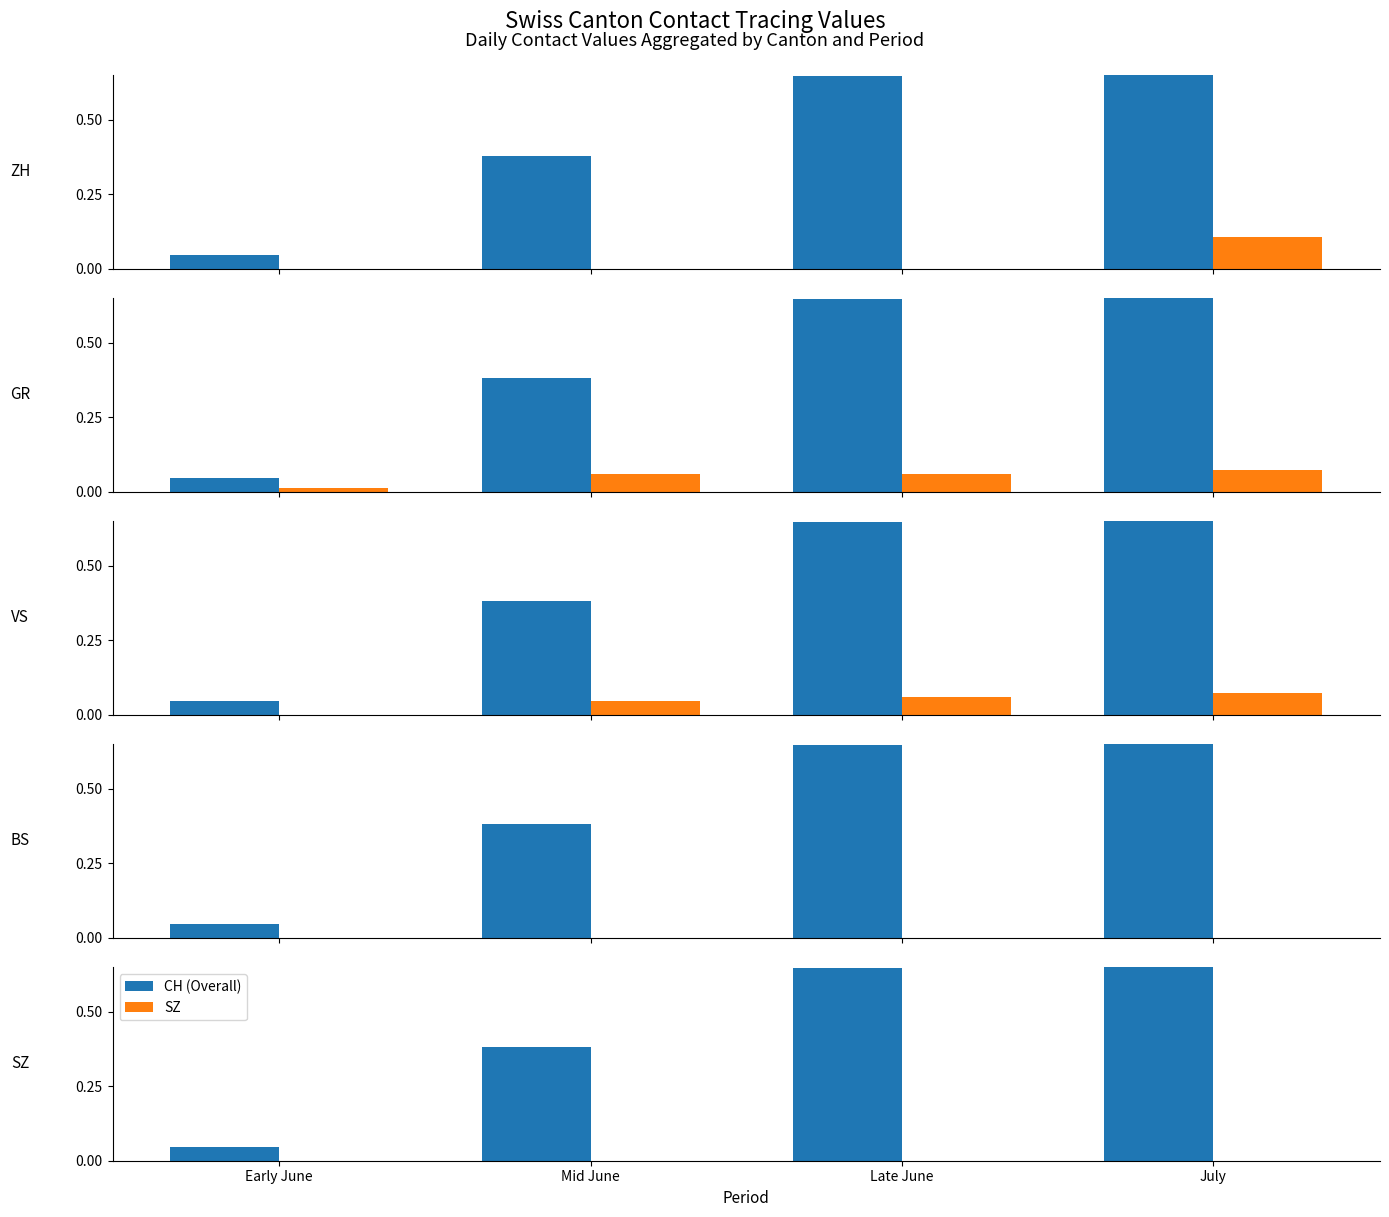

List the labels in order of CH (Overall) value, smallest first.

Early June, Mid June, Late June, July